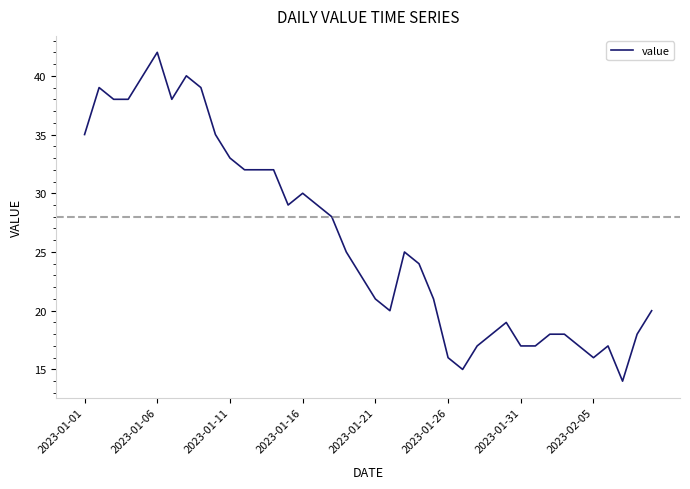

What is the smallest value displayed?

14